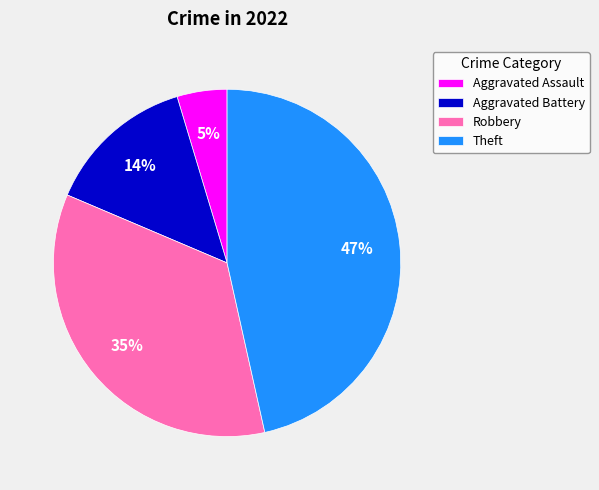

Is there a majority slice in this chart?

No